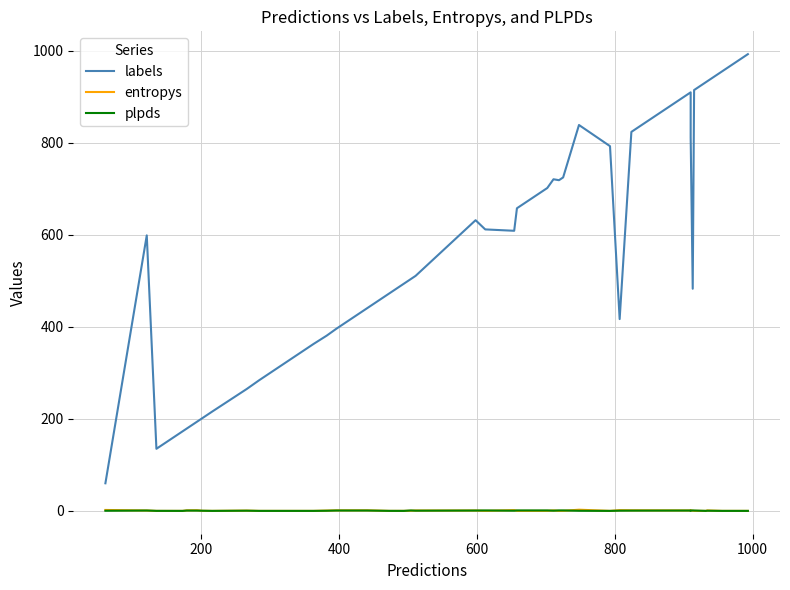

True or false: plpds and labels intersect in this chart.

False